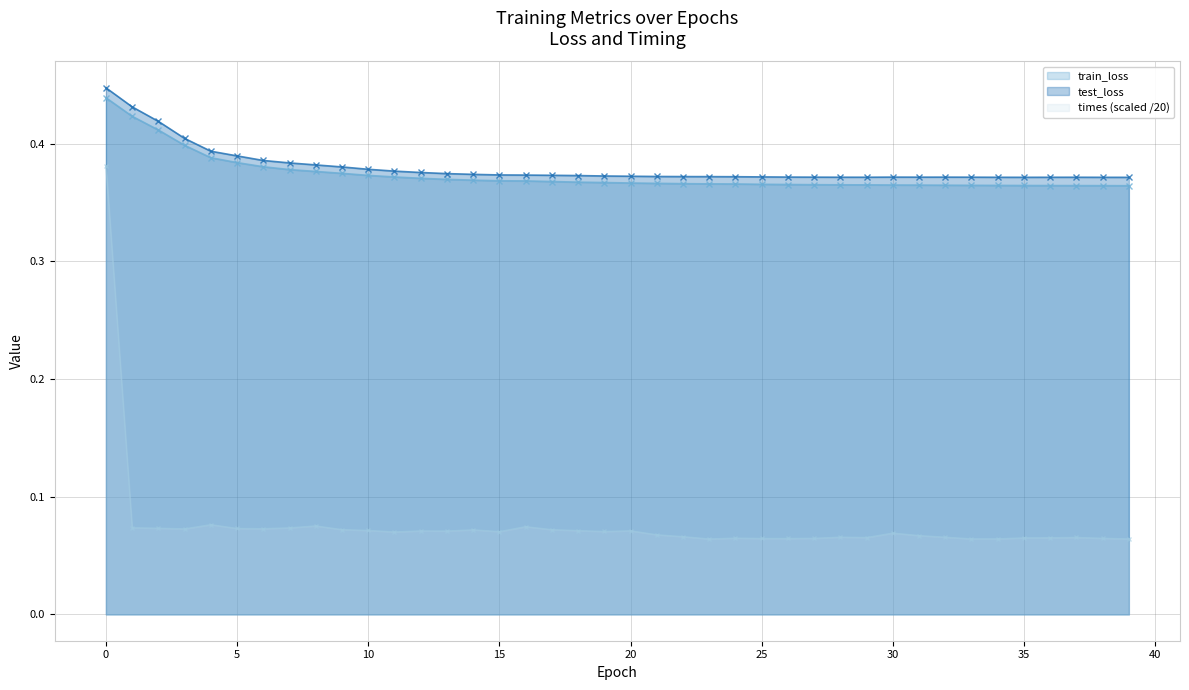

What is the difference between the maximum and minimum values in the times series?

0.3